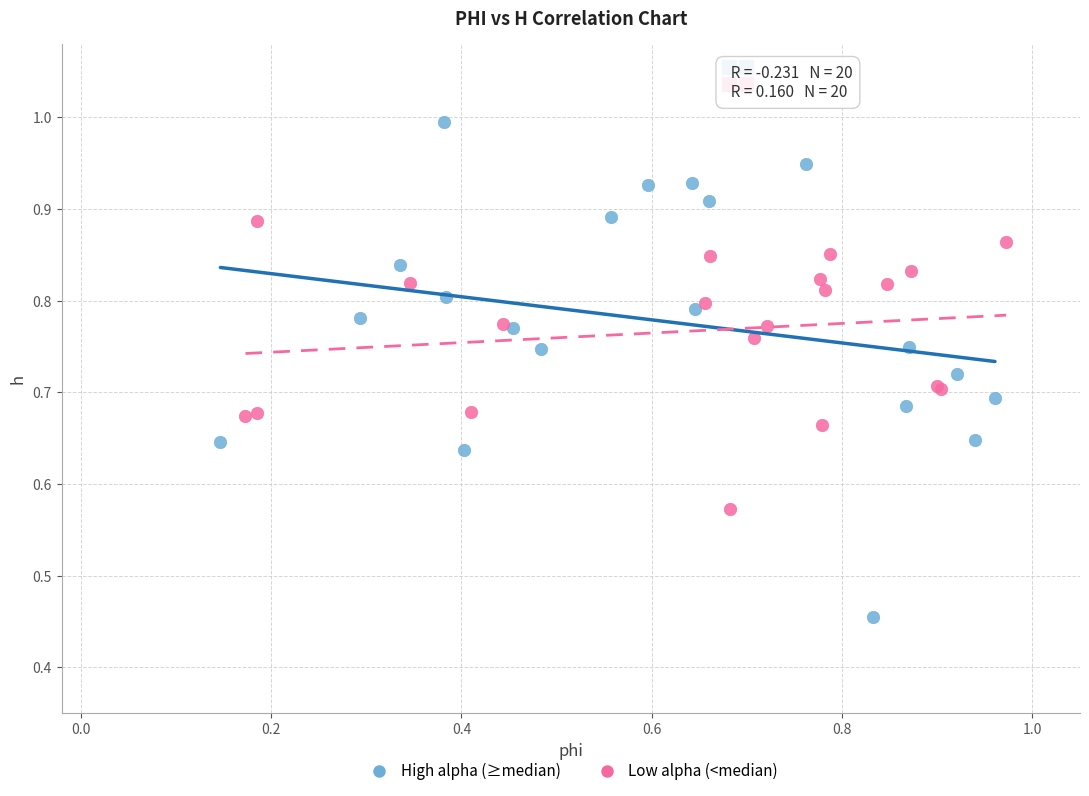

Which series has the largest Y range (max minus min)?

High alpha (≥median)